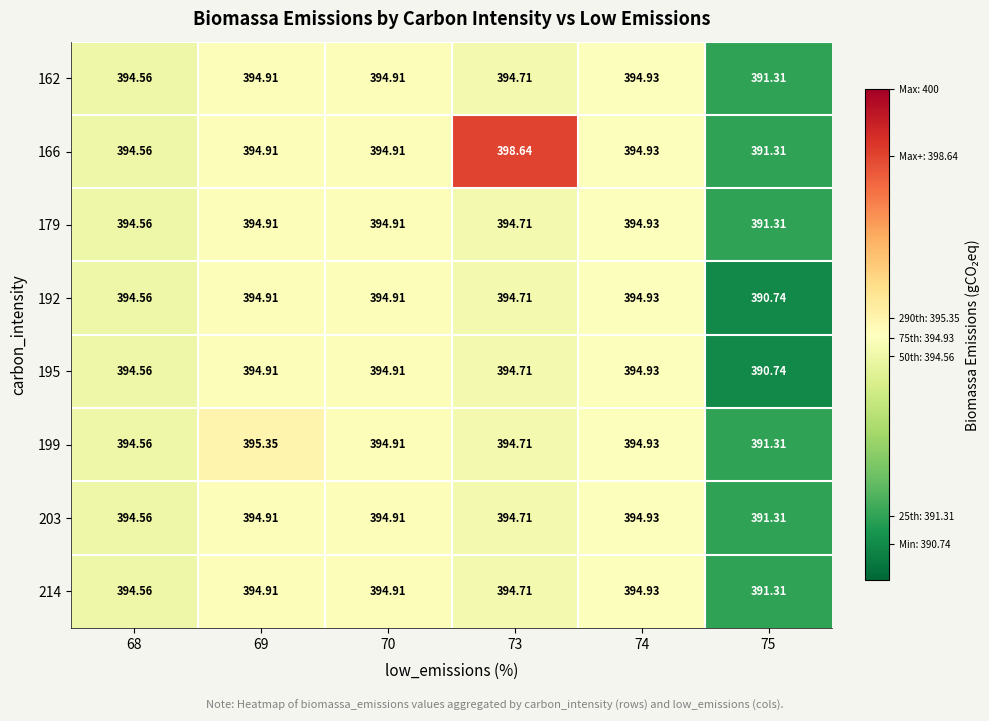

How many distinct data groups are displayed?

8